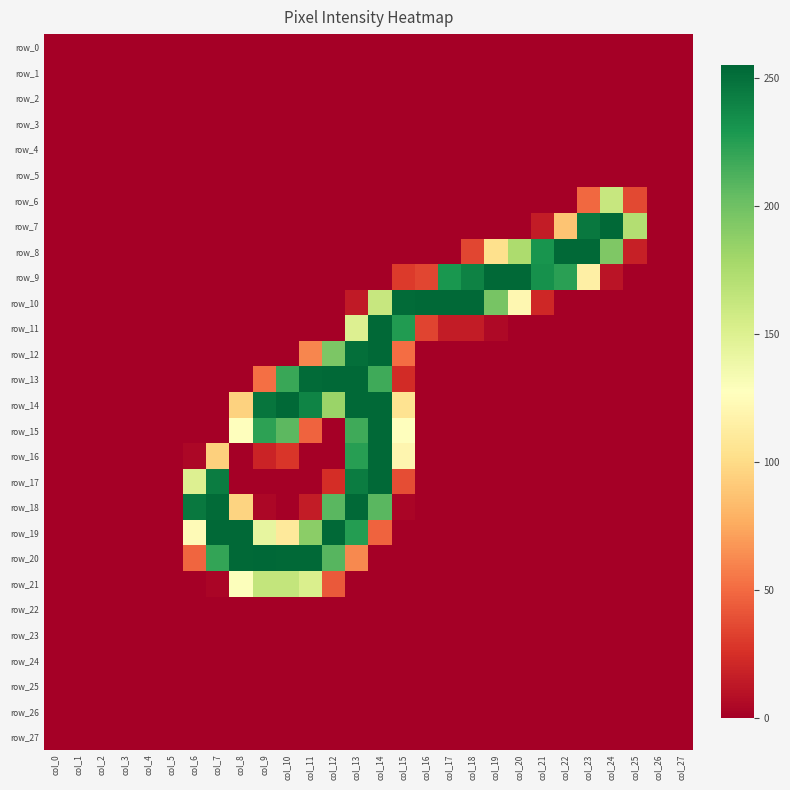

What is the maximum value shown in the chart?

255